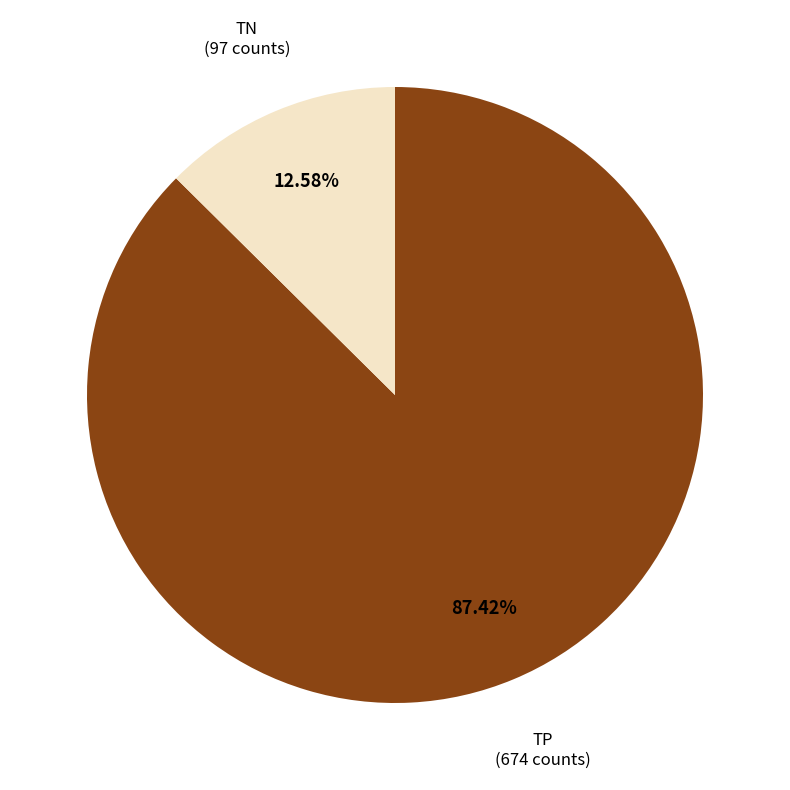

Is there any slice that represents more than half of the pie?

Yes